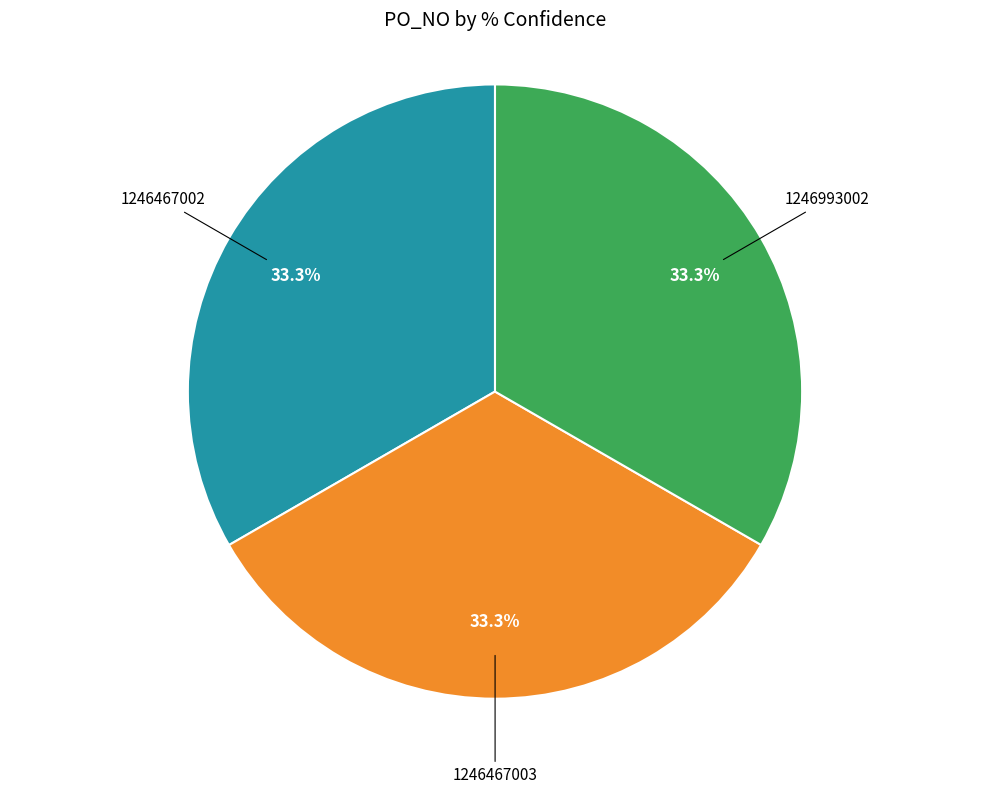

How many slices are in this pie chart?

3